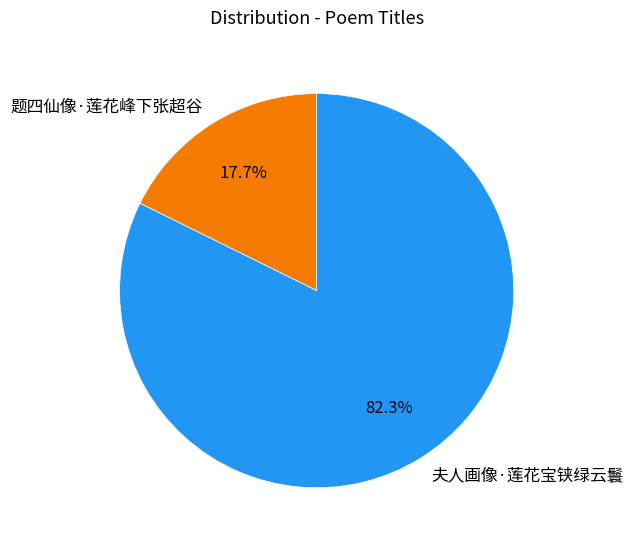

How many slices are in this pie chart?

2